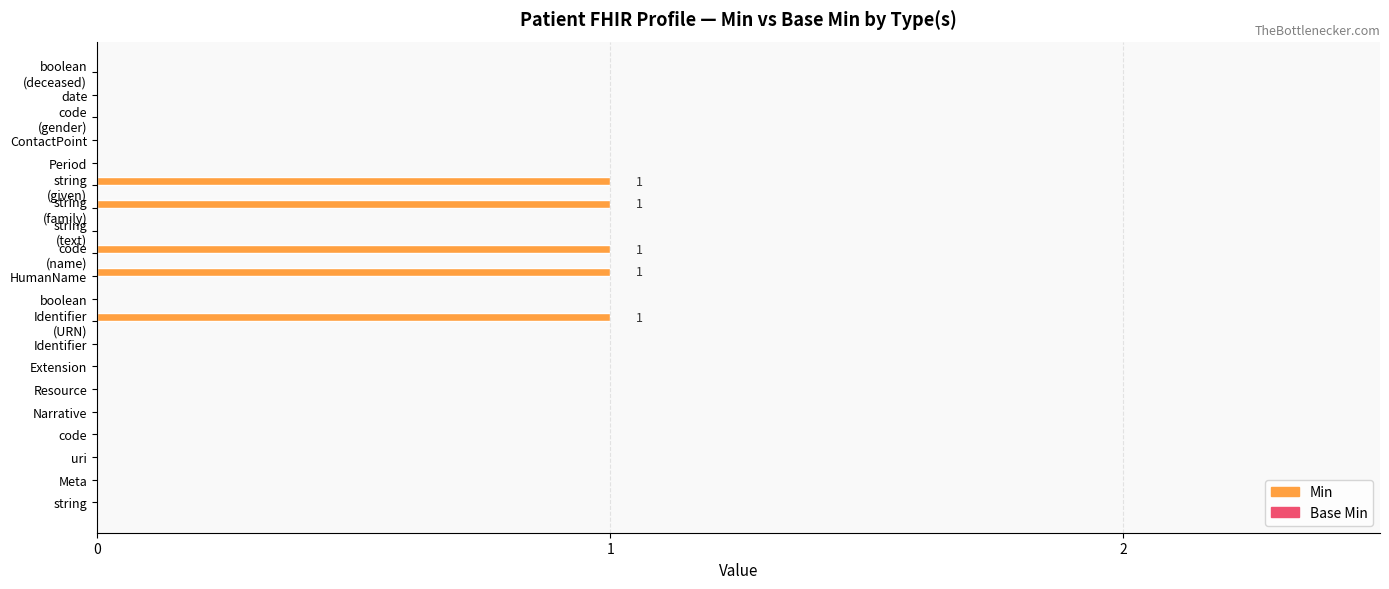

The value at uri is 1. True or false?

False